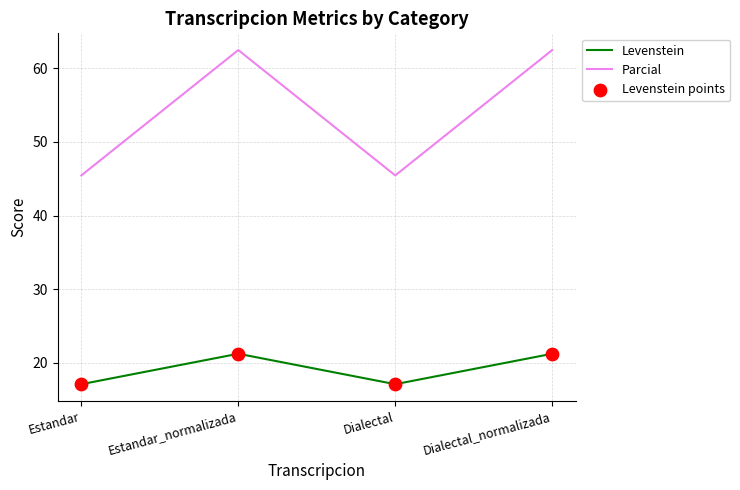

What is the spread (max minus min) of values at Estandar_normalizada?

41.3